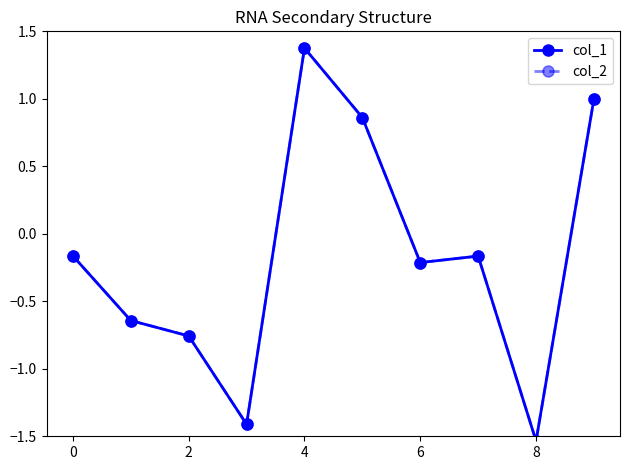

True or false: col_2 has a value of -0.6 at 8.

False